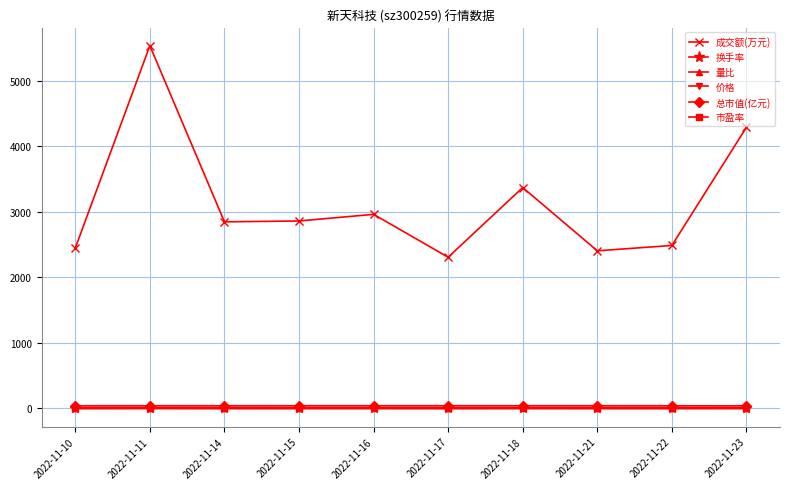

Read the 量比 value at 2022-11-10.

0.7